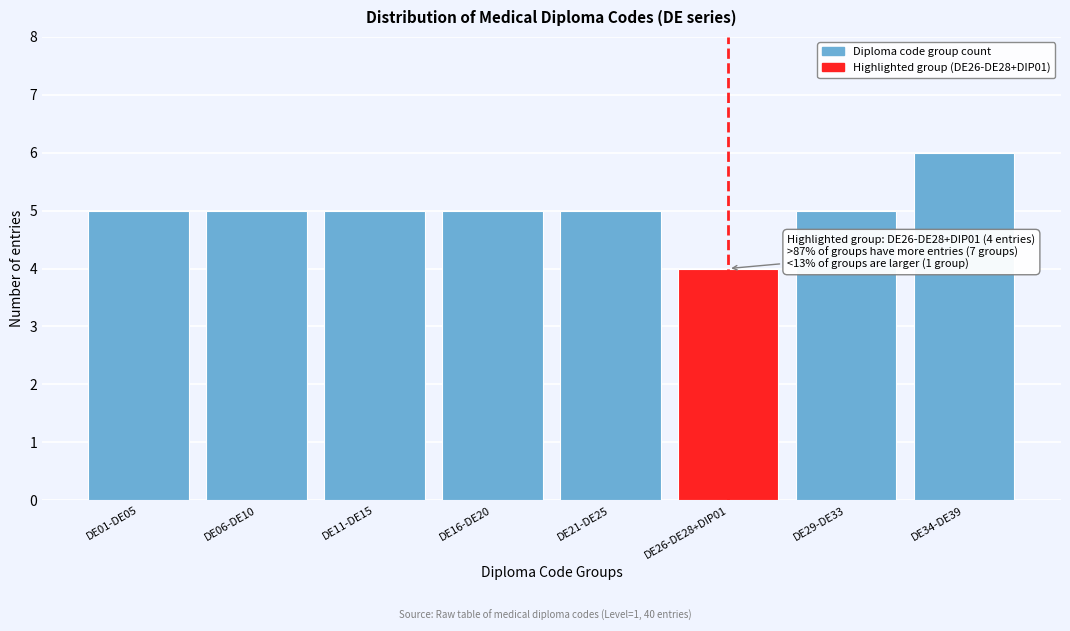

Reading left to right, transcribe all the data shown in this chart.

5	5	5	5	5	4	5	6